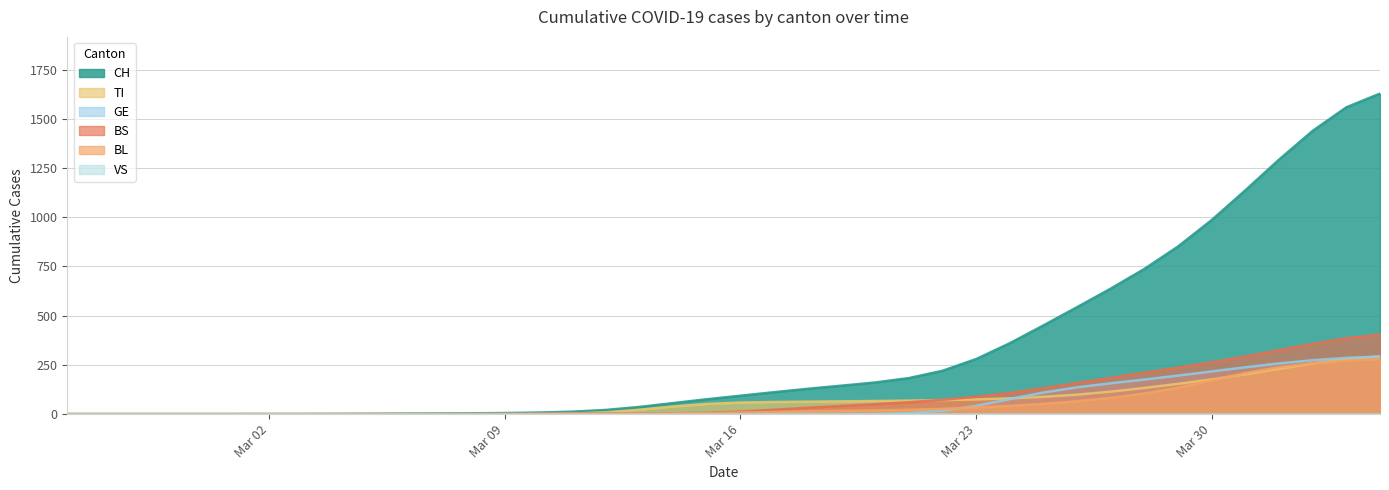

What is the maximum value for BS?

403.6